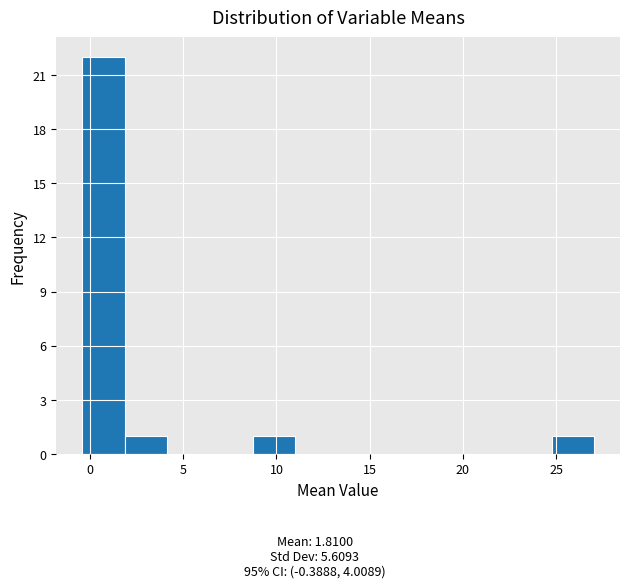

Reading left to right, transcribe this chart: for each bar, give the range it covers on the x-axis and its height. Neither the bar edges nor the heights are printed on the chart, so give them approximately, as read against the axes.

-0.5 to 2.0: 22
2.0 to 4.0: 1
4.0 to 6.5: 0
6.5 to 8.5: 0
8.5 to 11.0: 1
11.0 to 13.5: 0
13.5 to 15.5: 0
15.5 to 18.0: 0
18.0 to 20.0: 0
20.0 to 22.5: 0
22.5 to 25.0: 0
25.0 to 27.0: 1